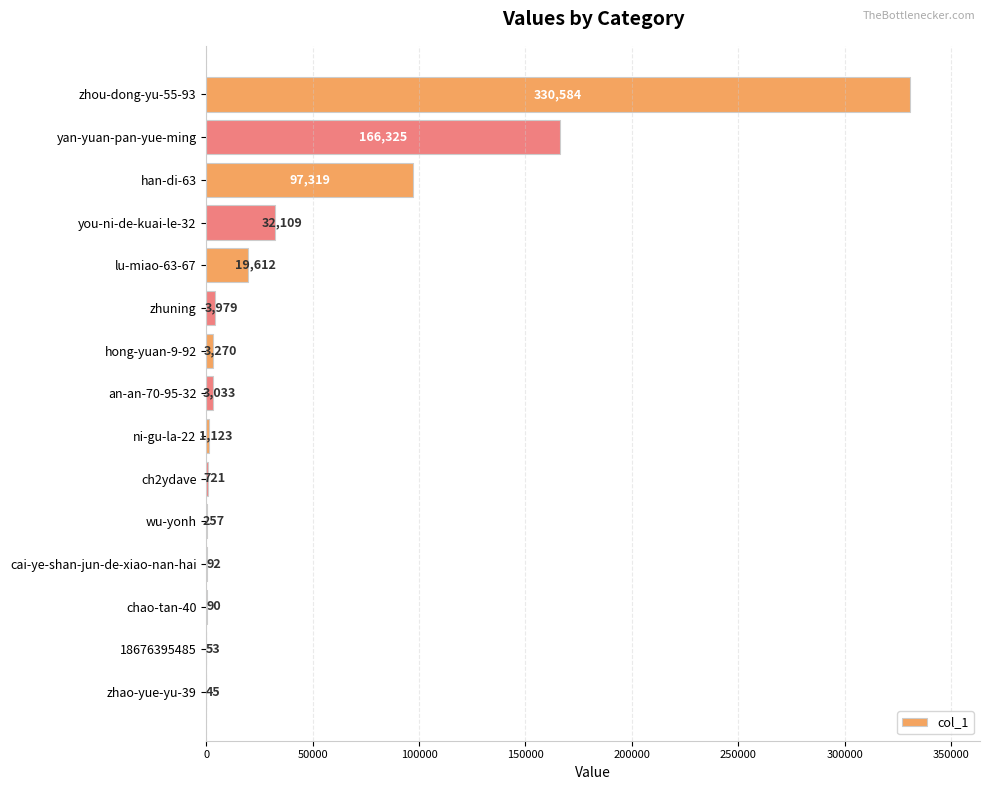

Where is the data nearest to the value 165314?

yan-yuan-pan-yue-ming